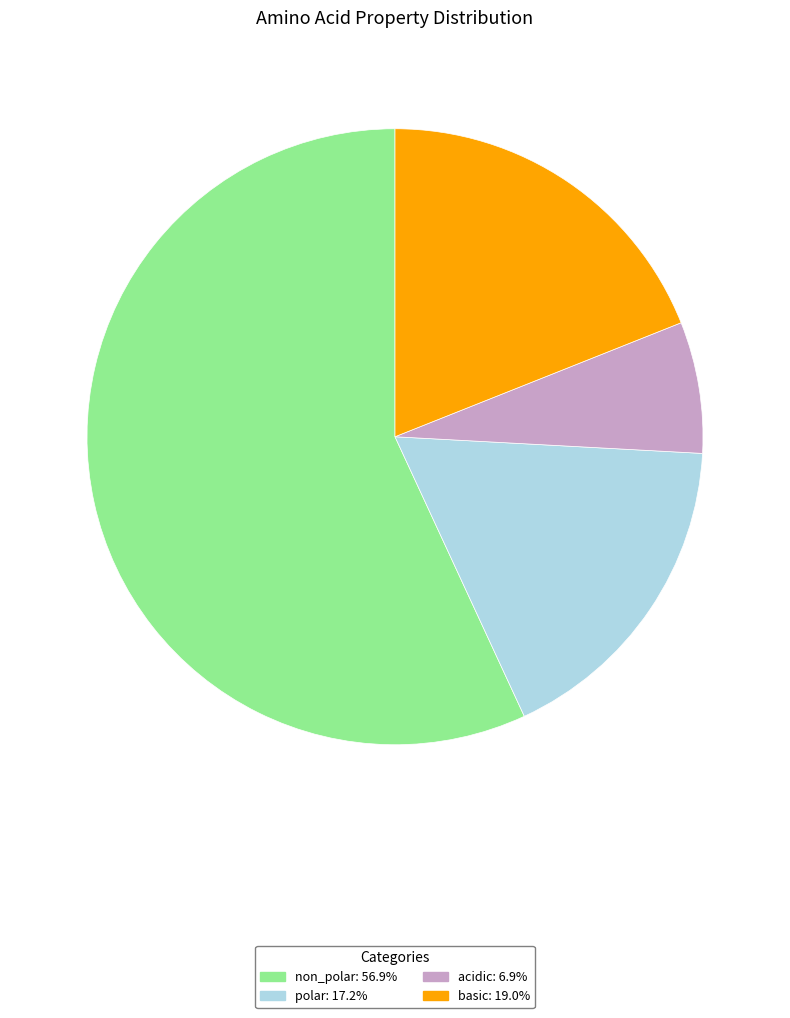

Do non_polar and polar together represent more than half of the pie?

Yes